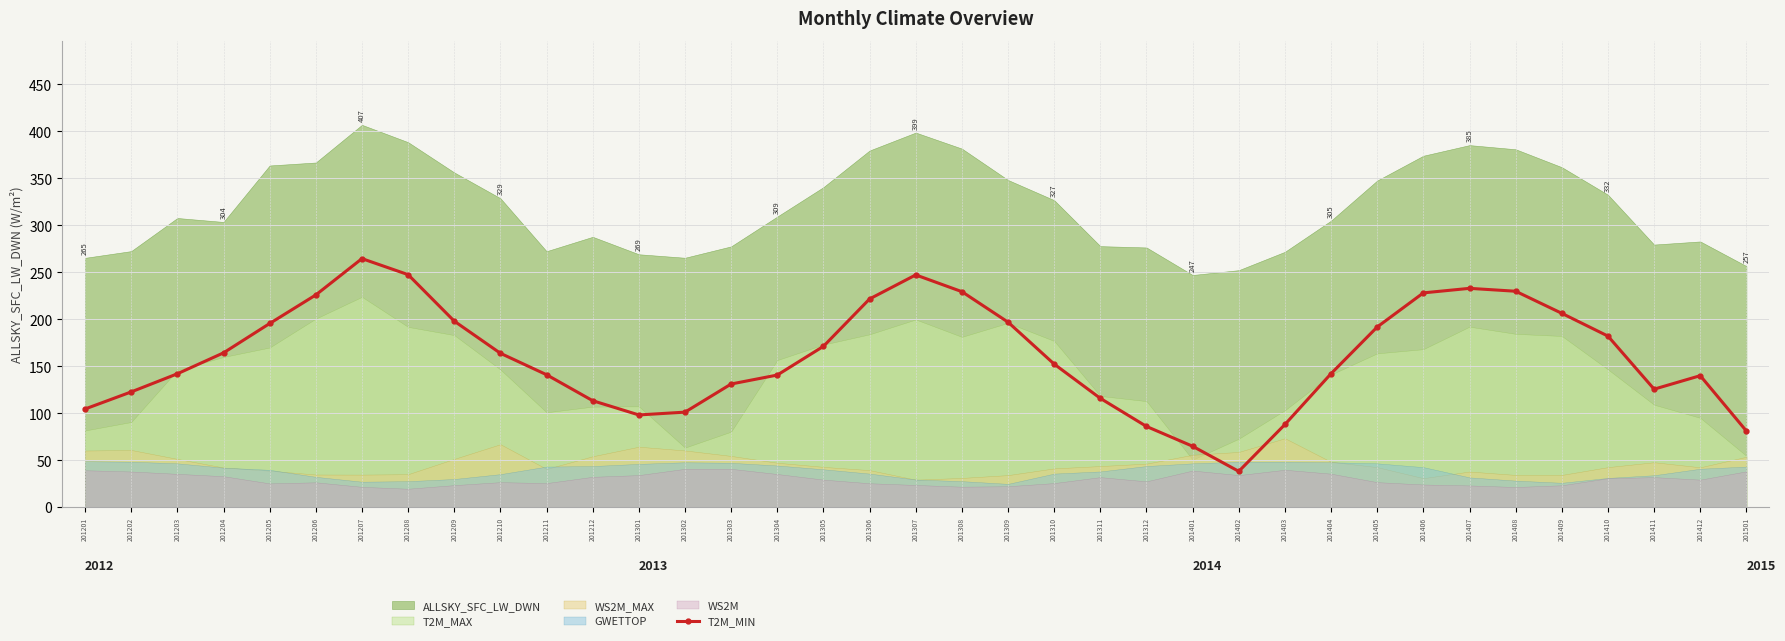

What is the maximum value for T2M_MIN?

264.5